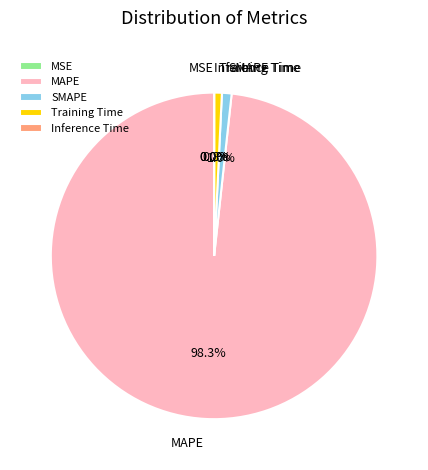

Do Training Time and SMAPE together represent more than half of the pie?

No